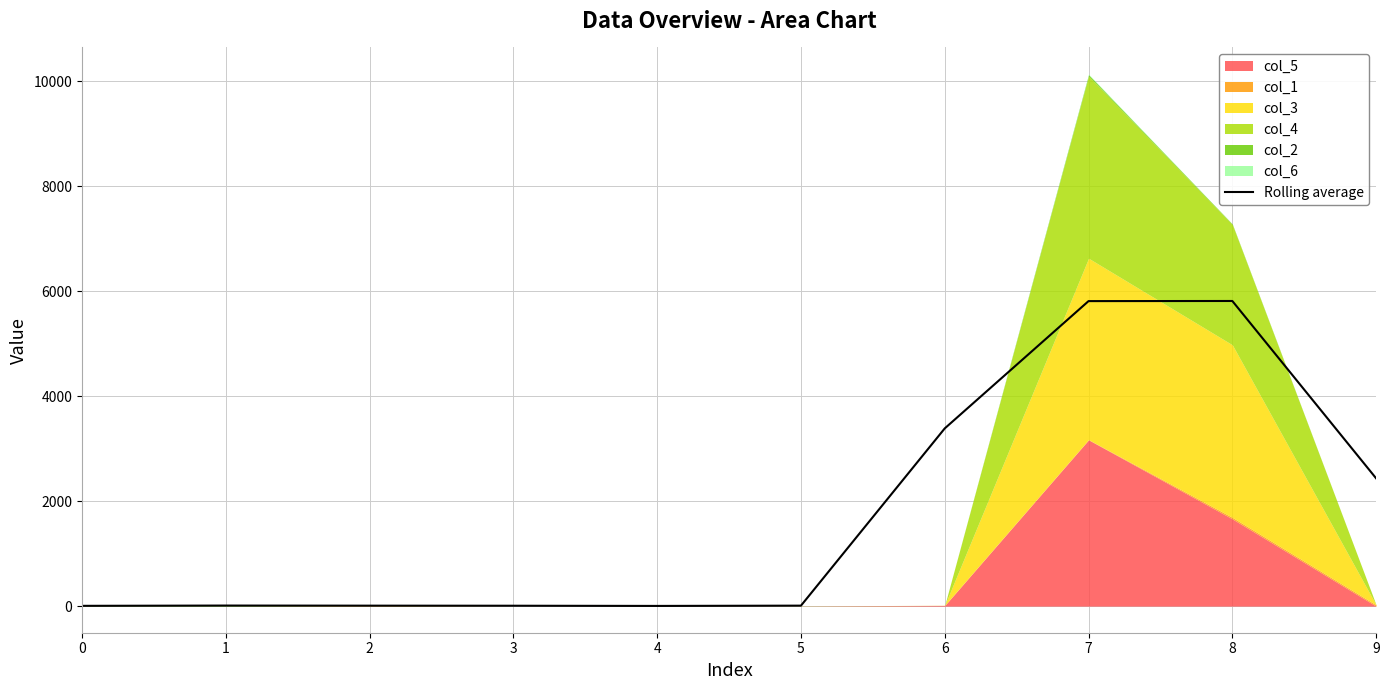

The value at 2 is 8.7. True or false?

True